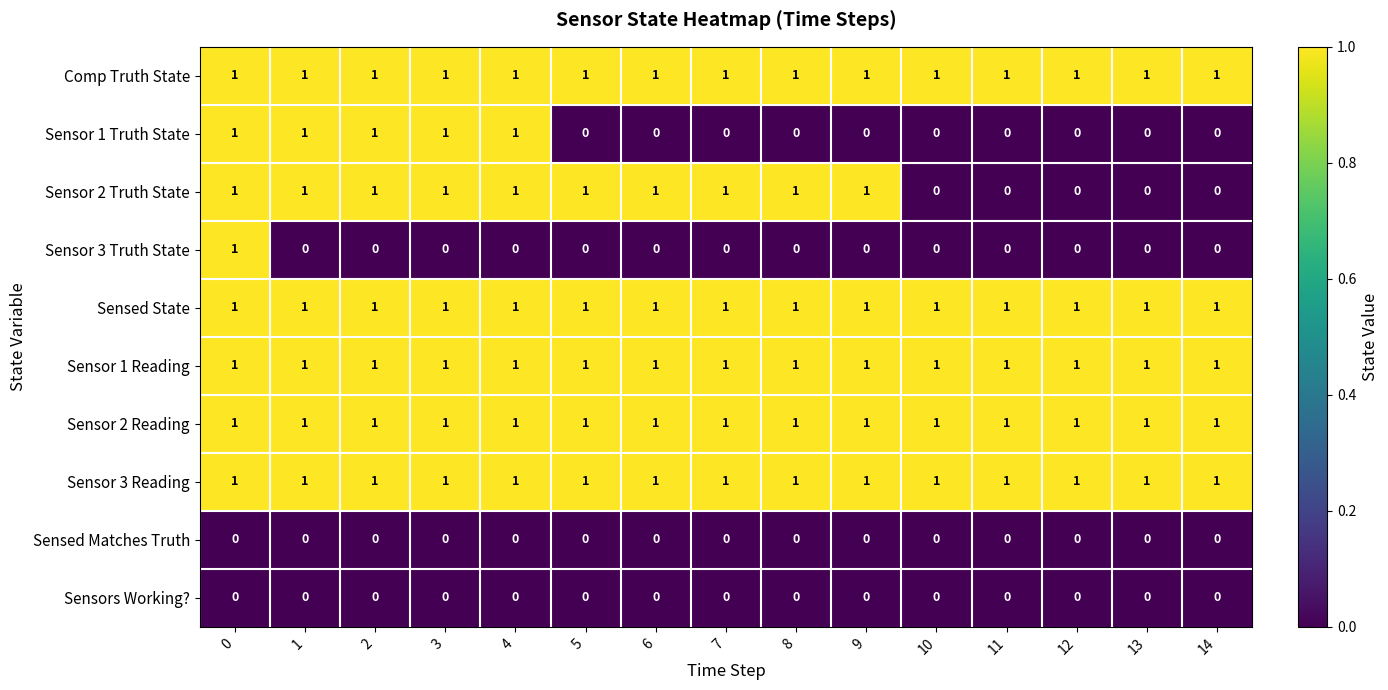

What is the sum of all Comp Truth State values?

15